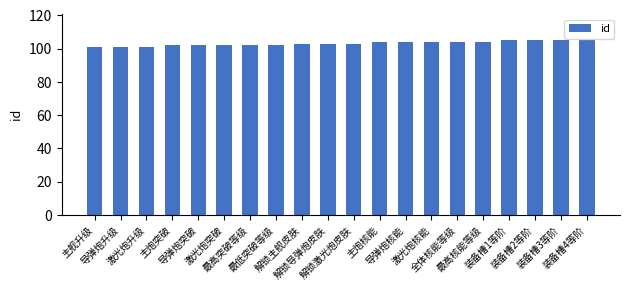

What is the smallest value displayed?

101